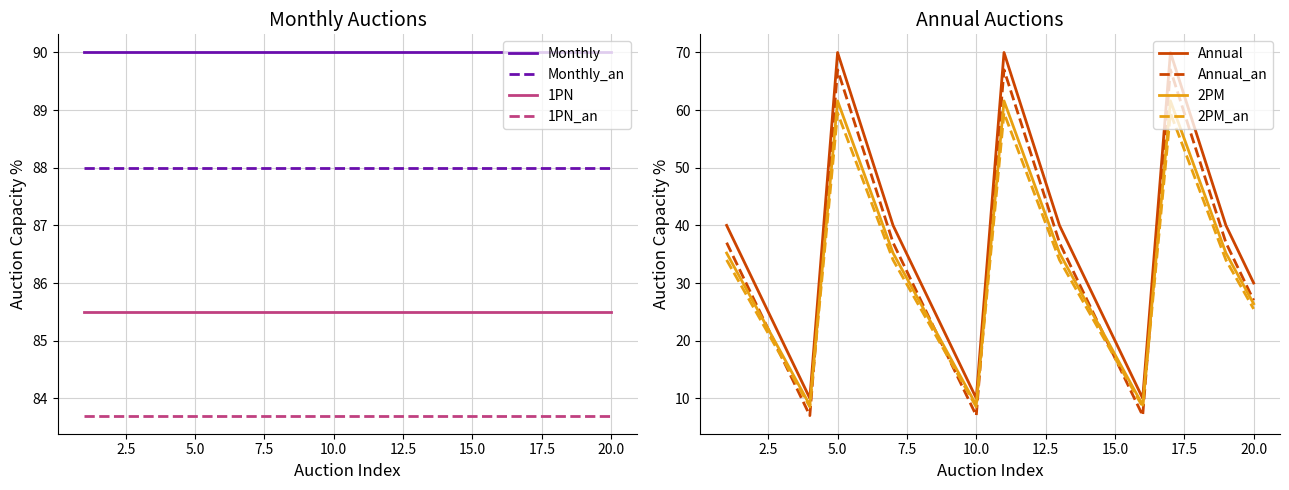

What is the maximum value for 2PM_an?

59.5